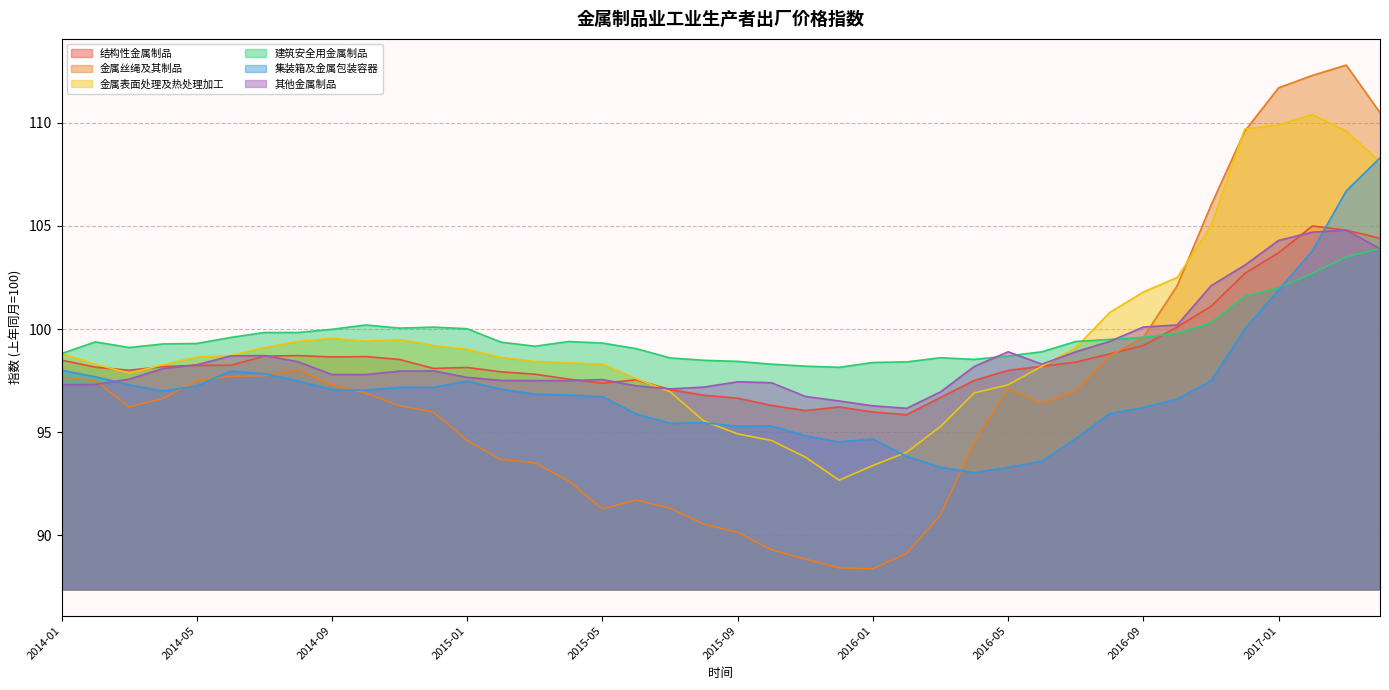

What is the difference between the highest and lowest values at 2016-09?

5.6